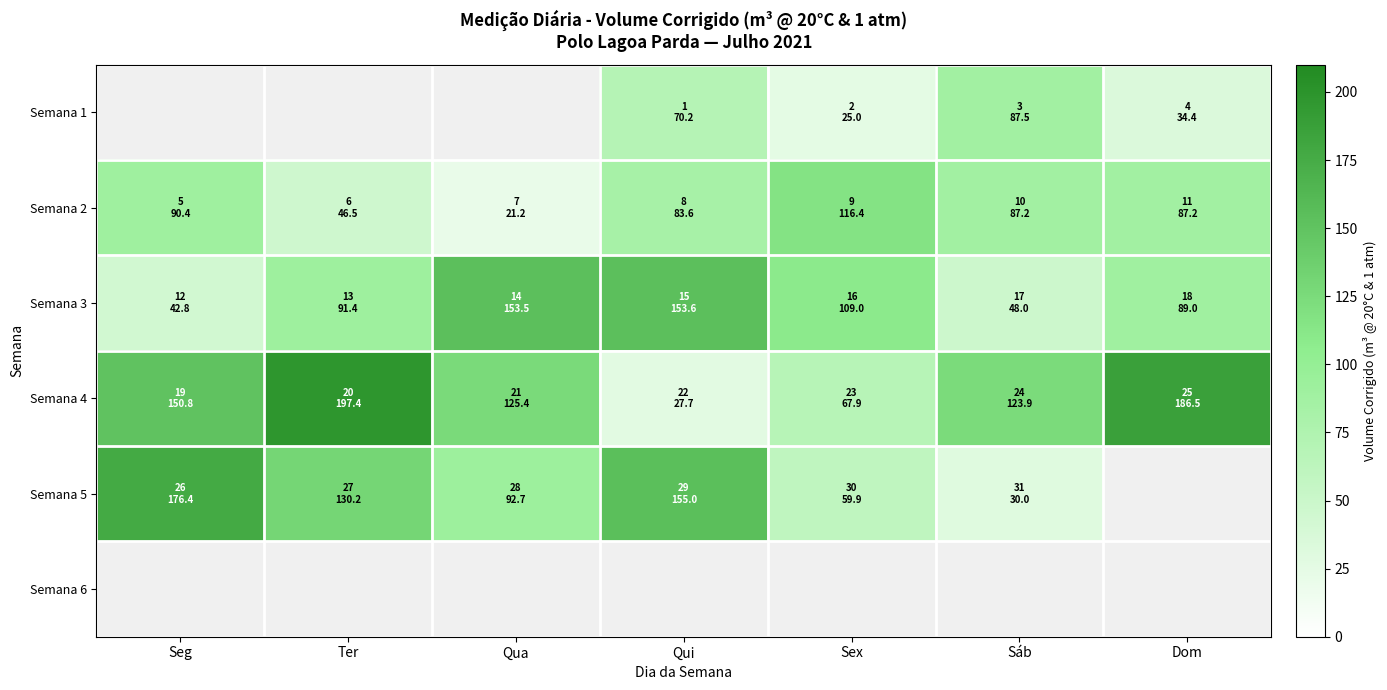

Count the number of data series in this chart.

6